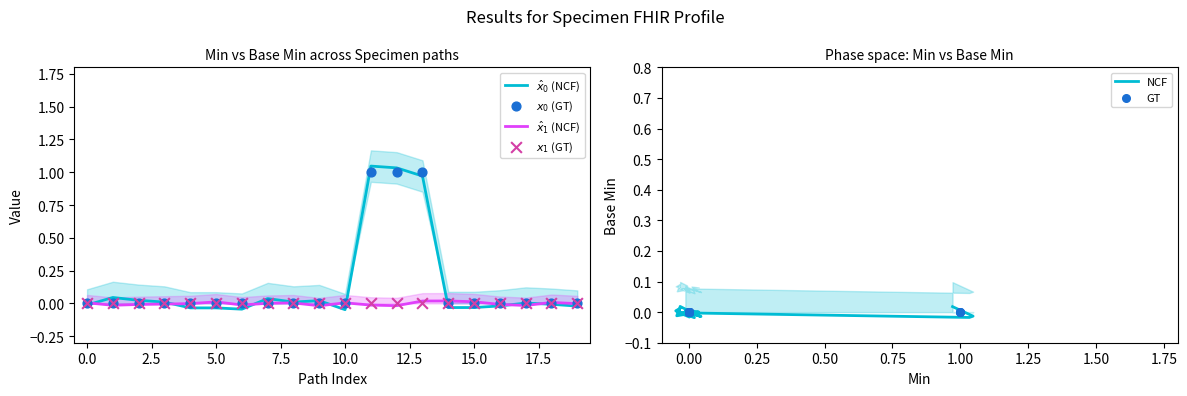

Which series has the widest spread of Y values?

$\hat{x}_0$ (NCF)